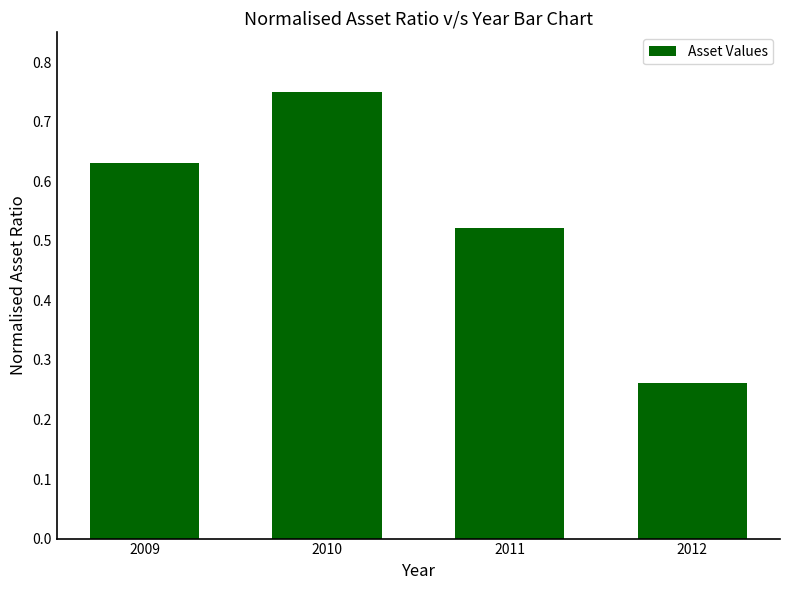

What is the change in value from 2010 to 2011?

-0.2